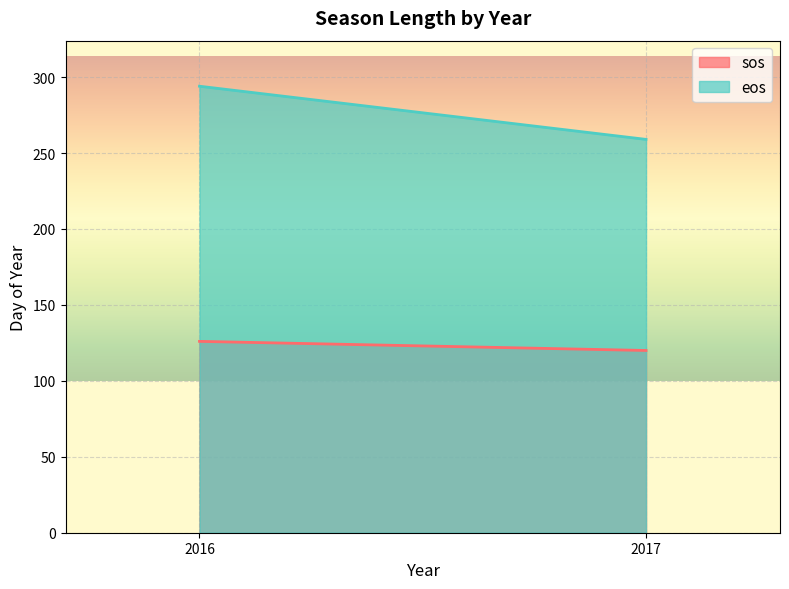

Read the sos value at 2017.

120